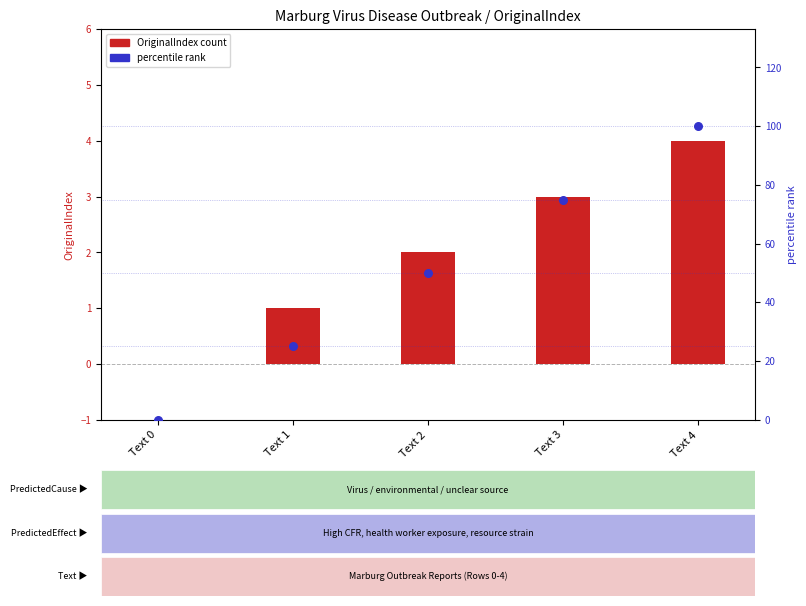

What is the total value across all series at Text 3?

78